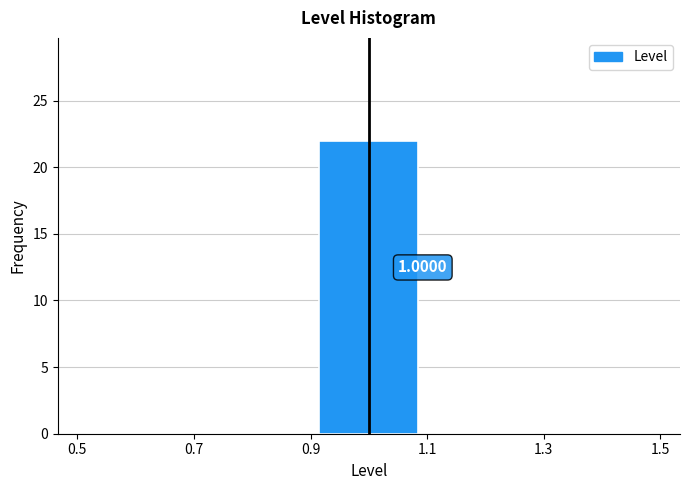

Which range on the x-axis has the tallest bar?

0.9 to 1.1